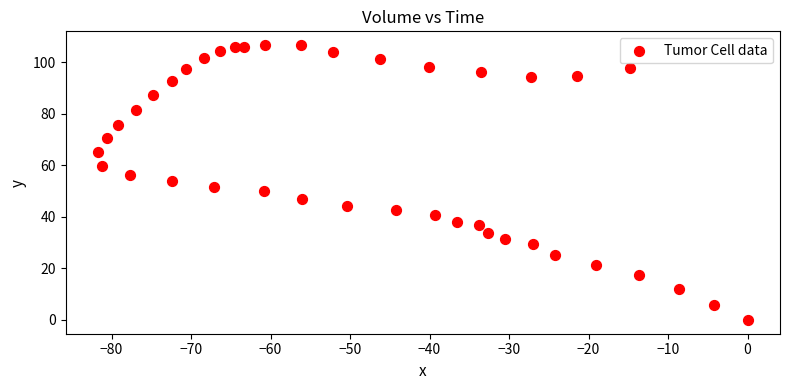

What is the range of Y values (max minus min)?

106.7